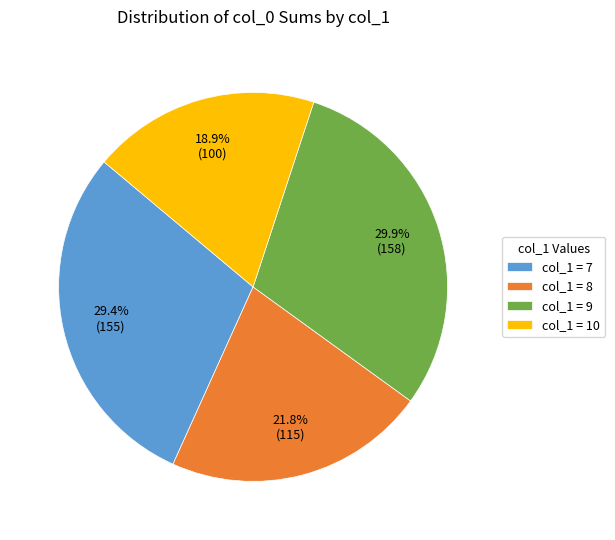

Which slice is the largest?

col_1 = 9